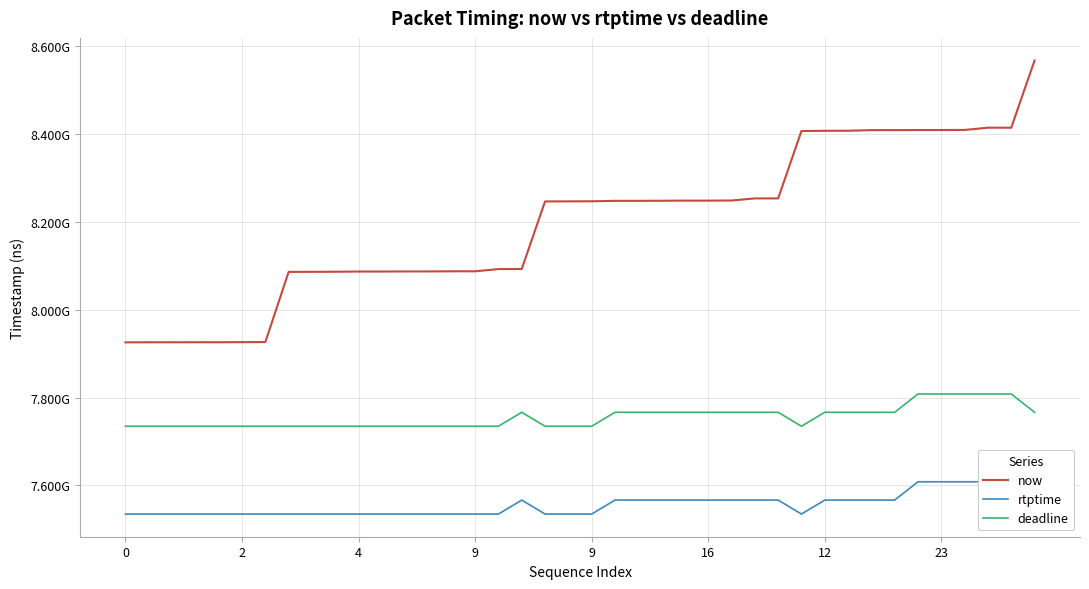

Is it true that rtptime equals 11512109129 at 37?

False